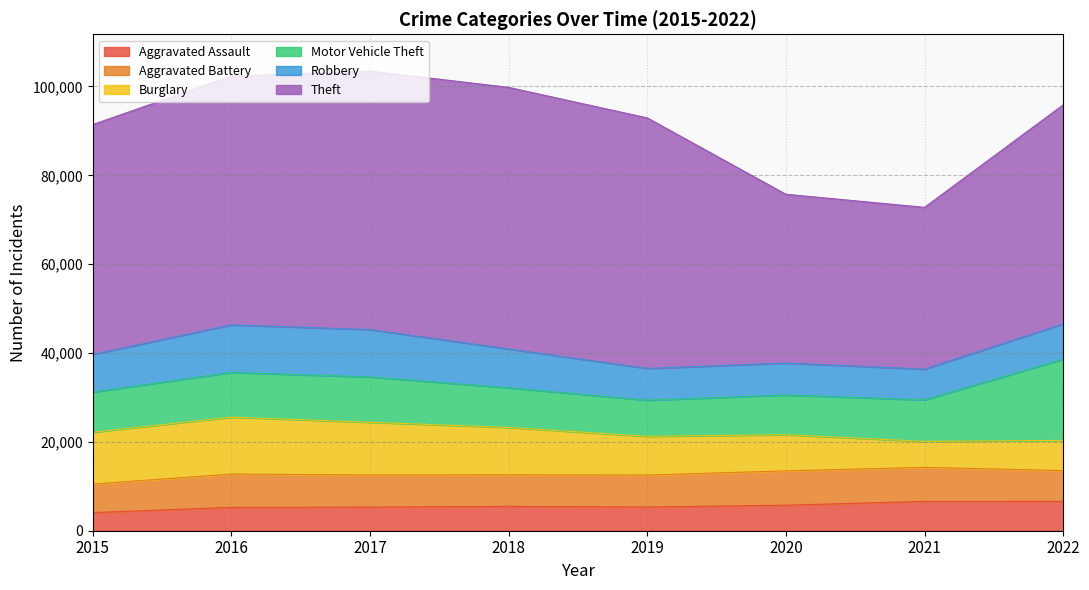

Reading right to left, list all the values displayed in this chart.

Aggravated Assault: 6616	6597	5750	5340	5493	5327	5256	4080
Aggravated Battery: 6919	7669	7724	7197	7103	7232	7503	6424
Burglary: 6800	5848	8137	8708	10652	11860	12807	11662
Motor Vehicle Theft: 18279	9341	8928	8131	8929	10197	10057	9035
Robbery: 7958	6923	7197	7159	8737	10665	10719	8485
Theft: 49294	36418	38003	56394	58887	58191	55991	51738